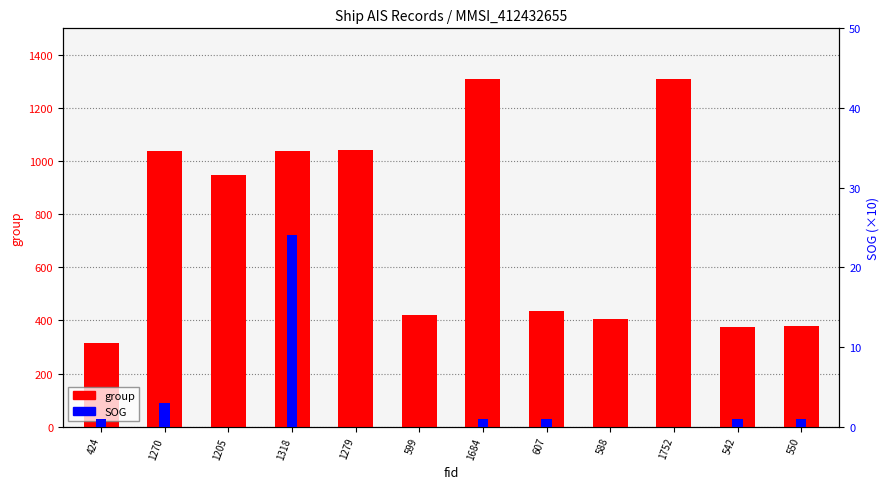

Reading left to right, transcribe all the data shown in this chart.

group: 424=314	1270=1039	1205=946	1318=1038	1279=1043	599=422	1684=1310	607=434	588=405	1752=1308	542=377	550=379
SOG: 424=1	1270=3	1205=0	1318=24	1279=0	599=0	1684=1	607=1	588=0	1752=0	542=1	550=1